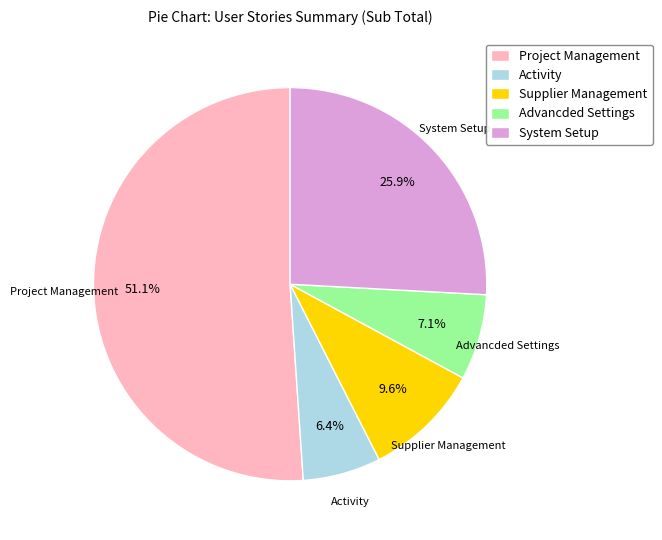

Is it true that Activity is 1% of the pie?

False